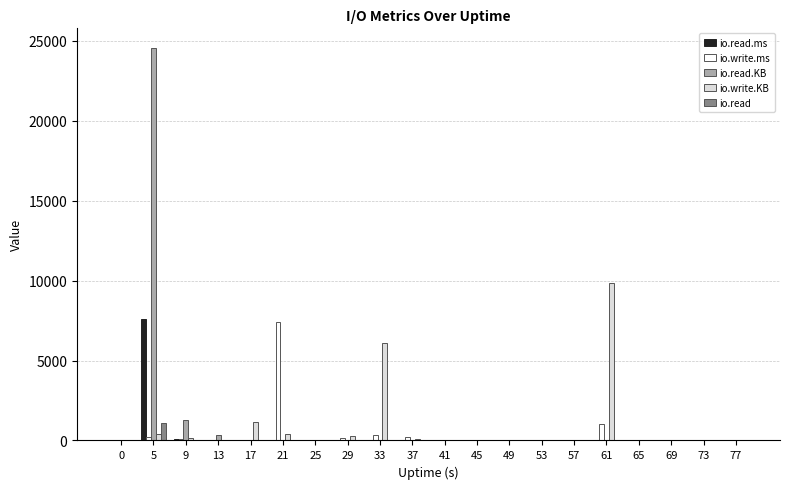

What are all the series names shown in the legend?

io.read.ms, io.write.ms, io.read.KB, io.write.KB, io.read